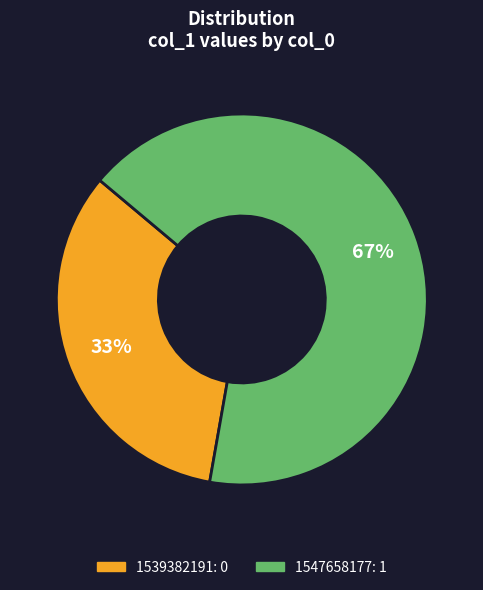

Count the number of slices in the pie.

2